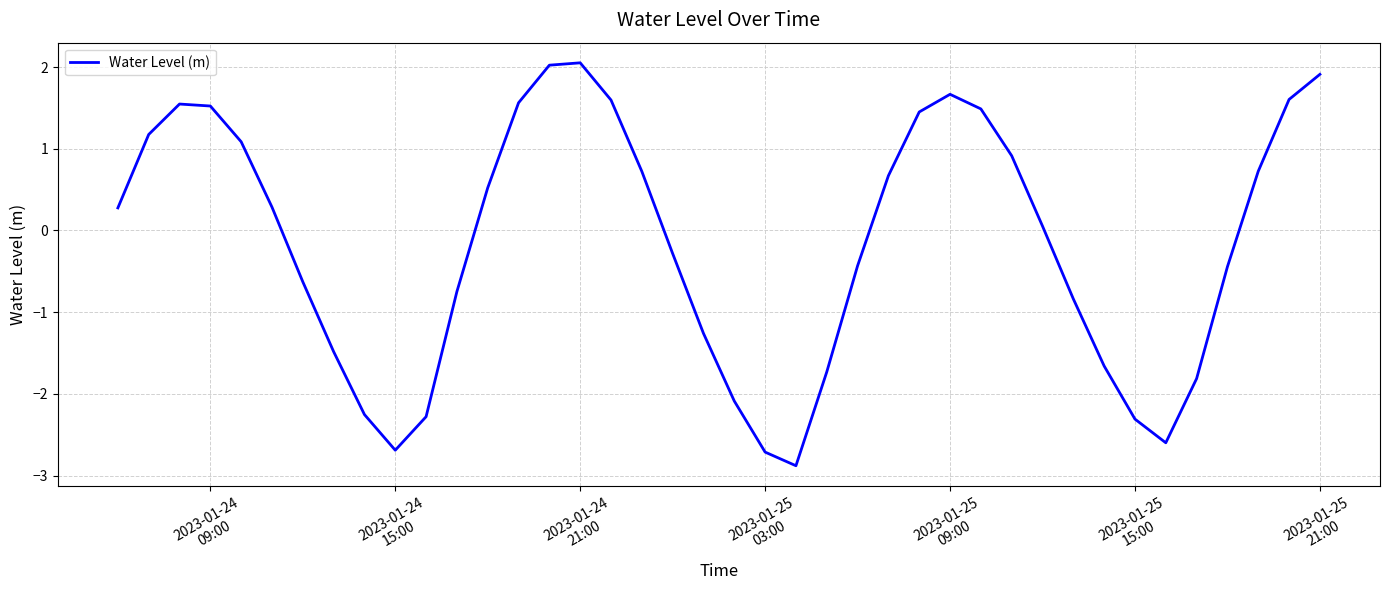

What is the minimum value shown in the chart?

-2.9